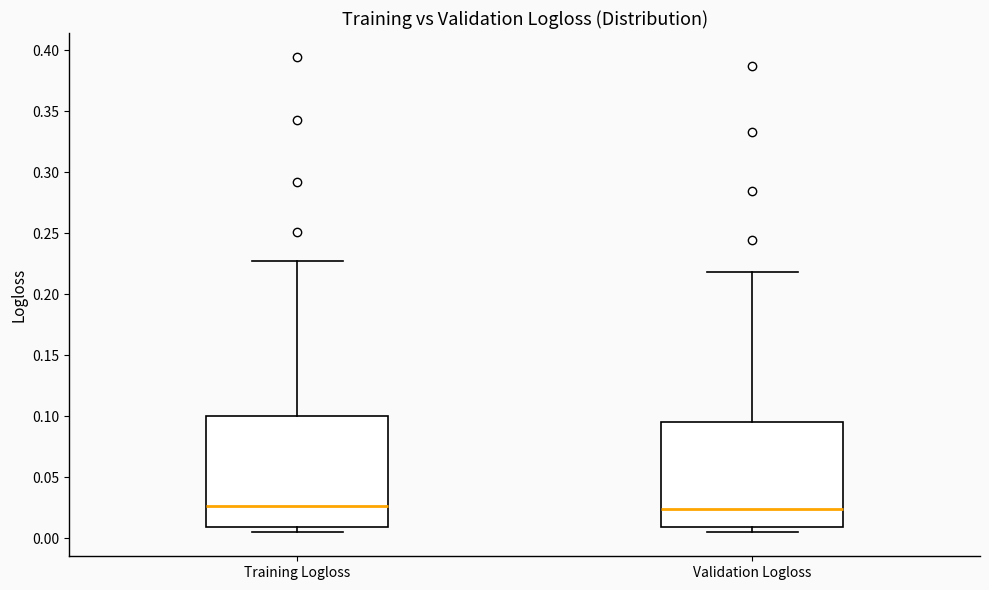

Reading left to right, read every box against the y-axis: the position of its median line, the range the box covers, and the ends of its whiskers. The values are not printed on the chart, so give them approximately, as read against the axis.

Training Logloss: median 0.025, box 0.010 to 0.100, whiskers 0.005 to 0.225
Validation Logloss: median 0.025, box 0.010 to 0.095, whiskers 0.005 to 0.220